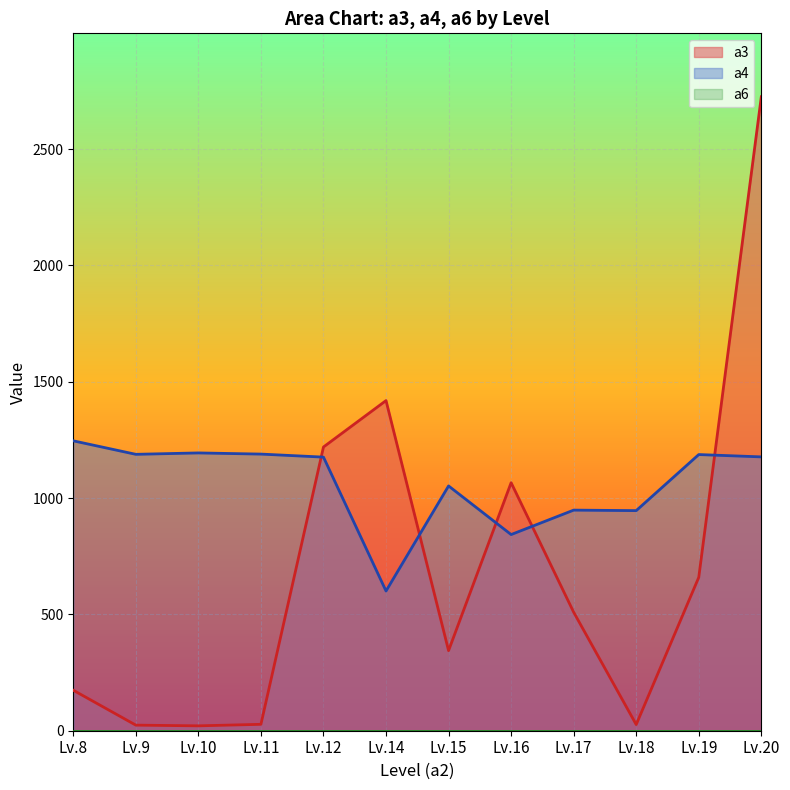

How many lines are shown in the chart?

3